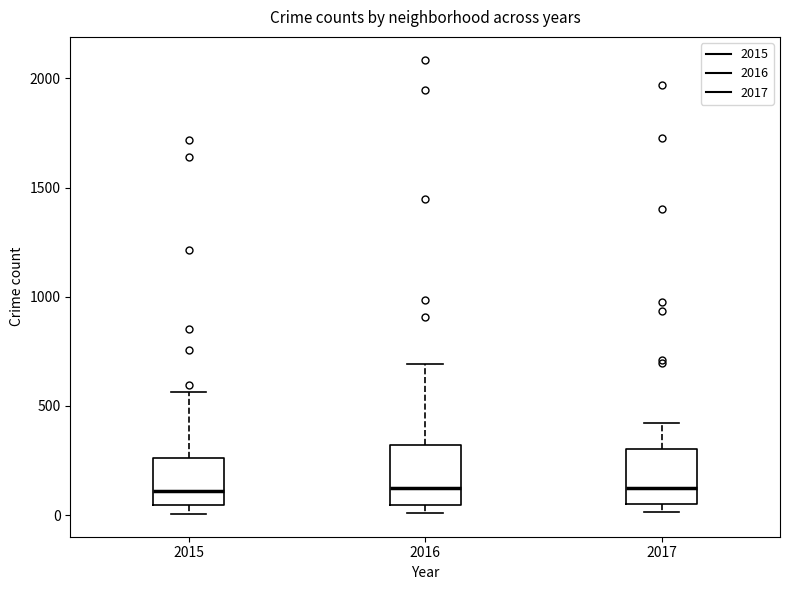

Reading left to right, transcribe this box plot: for each box, give where its median line is, the range the box spans, and where its two whiskers end, as read against the y-axis. The values are not printed on the chart, so give them approximately, as read against the axis.

2015: median 100, box 50 to 250, whiskers 0 to 550
2016: median 150, box 50 to 300, whiskers 0 to 700
2017: median 100, box 50 to 300, whiskers 0 to 400